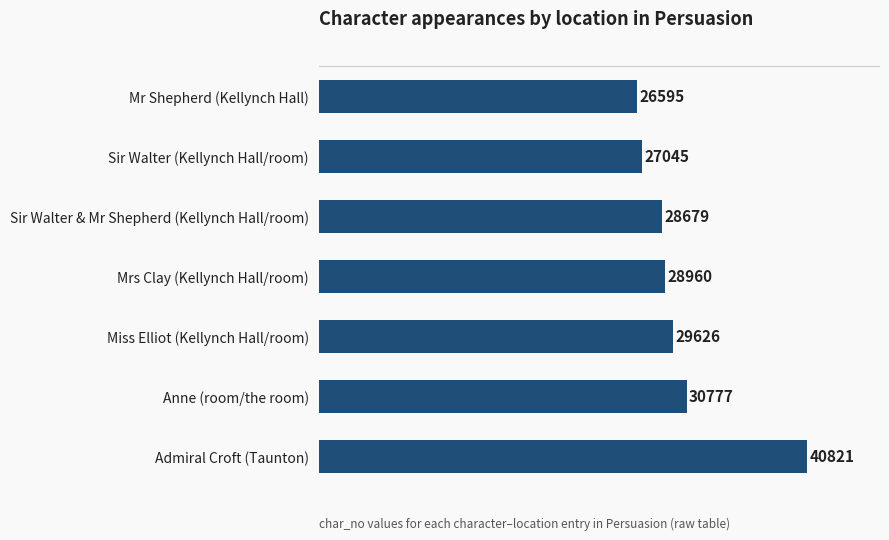

Where is the data nearest to the value 33708?

Anne (room/the room)